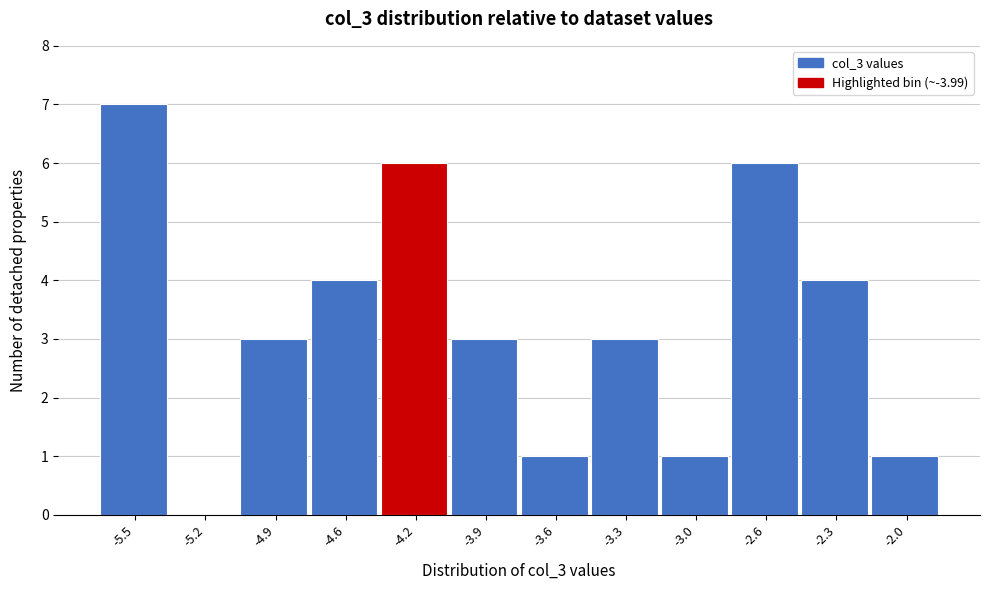

Reading right to left, what are all the values shown in this chart?

-2.0=1	-2.3=4	-2.6=6	-3.0=1	-3.3=3	-3.6=1	-3.9=3	-4.2=6	-4.6=4	-4.9=3	-5.2=0	-5.5=7